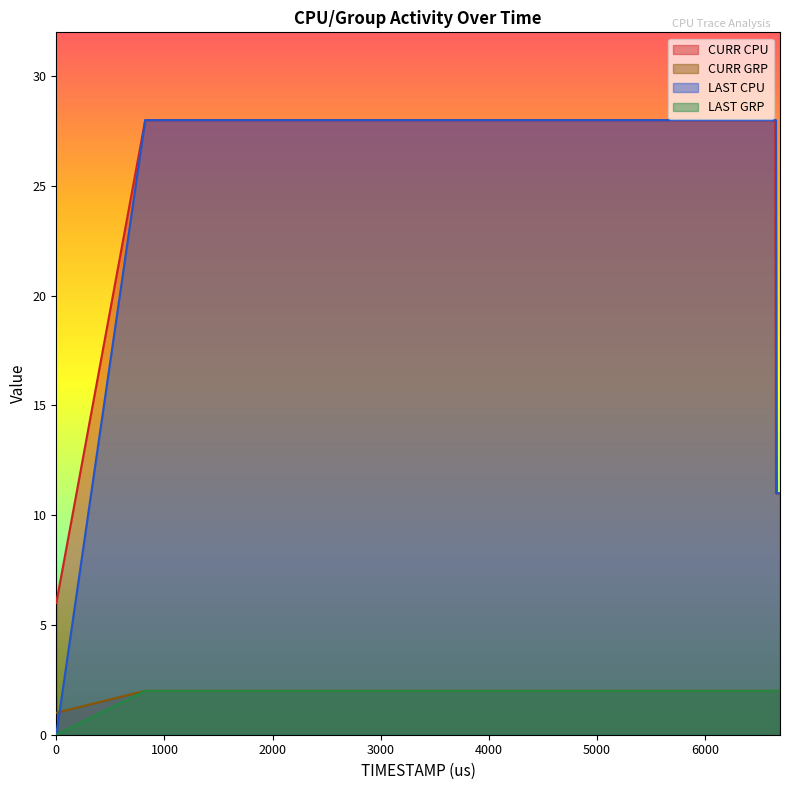

Which series has the widest spread of values?

LAST CPU